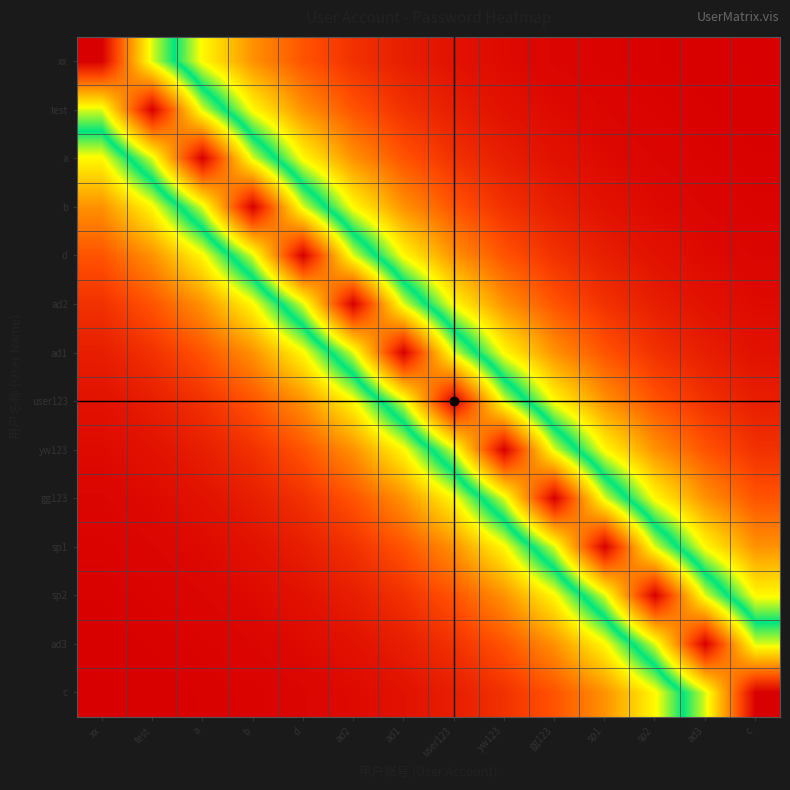

How many data points does each series have?

14